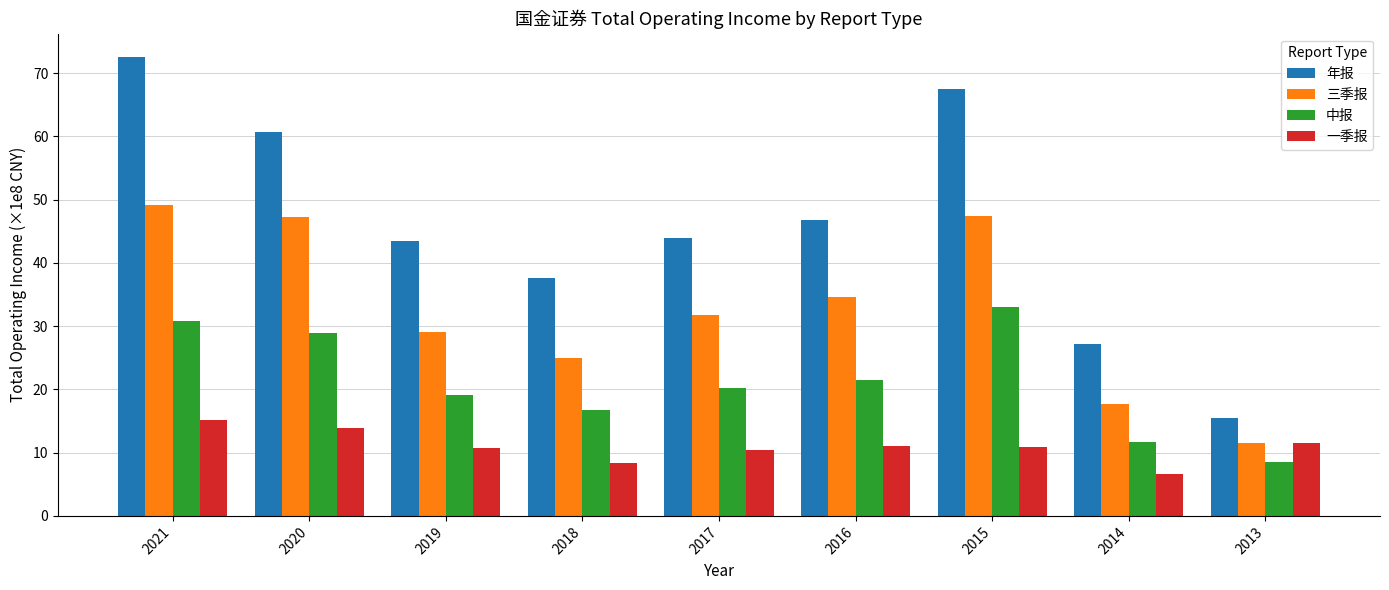

How many distinct data groups are displayed?

4